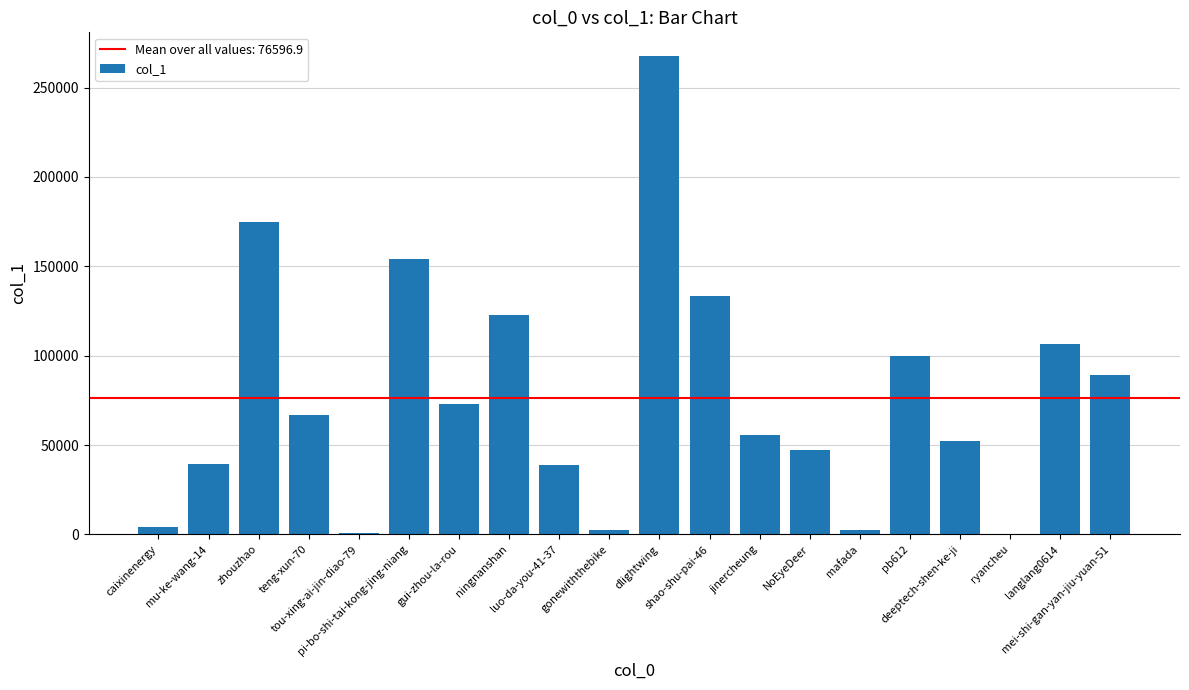

What is the sum of all values?

1531938